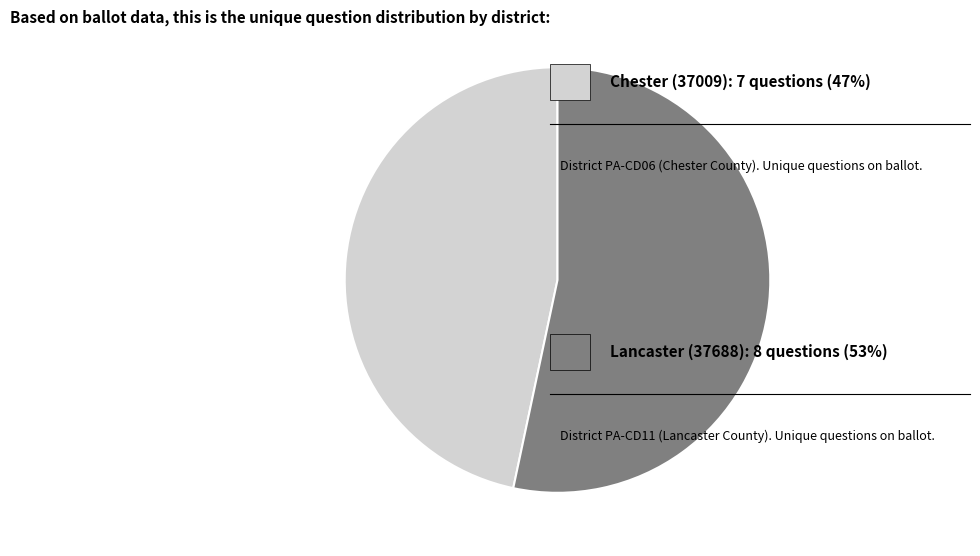

Is there a majority slice in this chart?

Yes